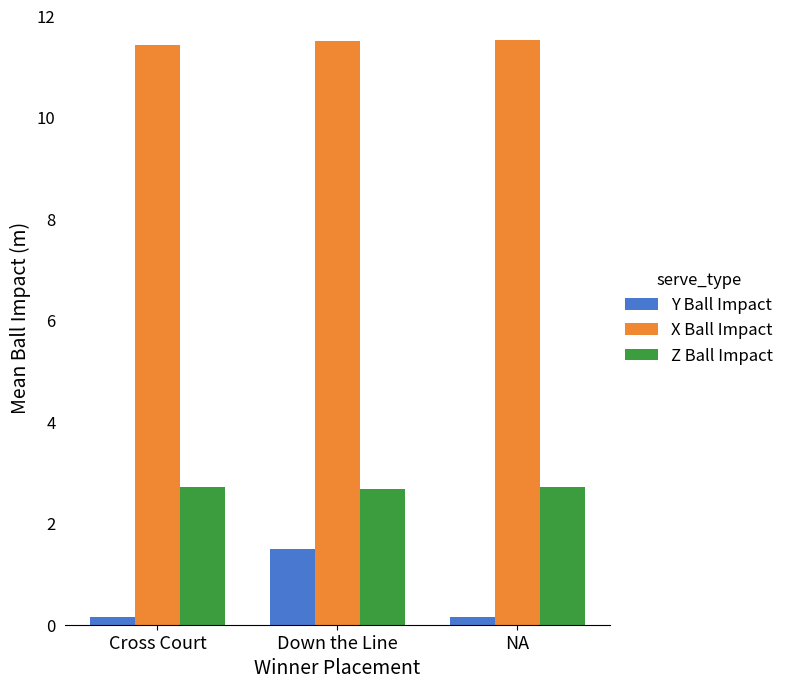

At Cross Court, list the series in order from smallest to largest.

Y Ball Impact, Z Ball Impact, X Ball Impact